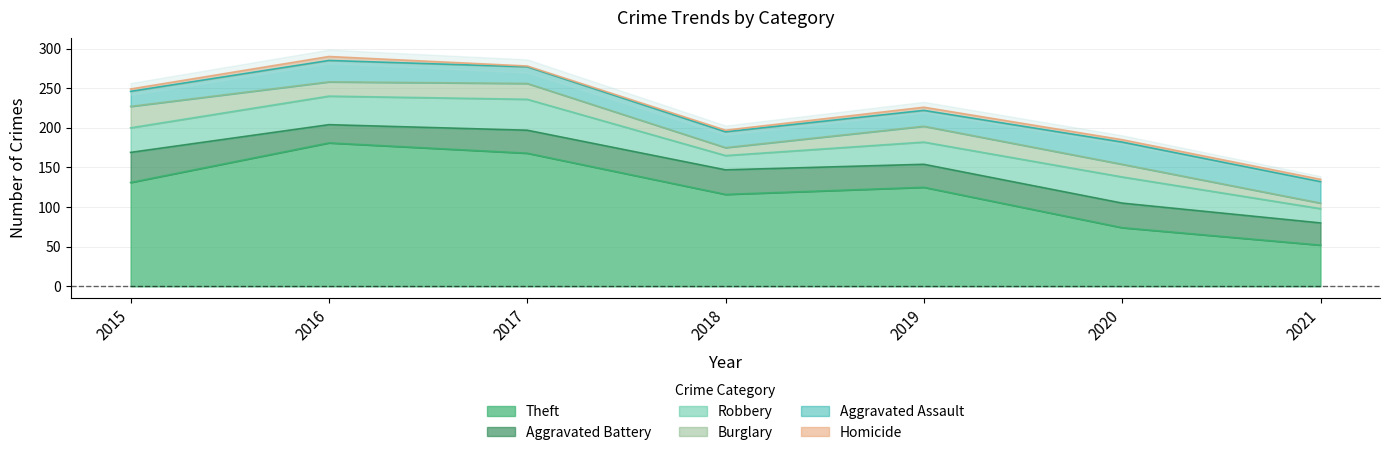

True or false: Aggravated Battery has a value of 8 at 2016.

False